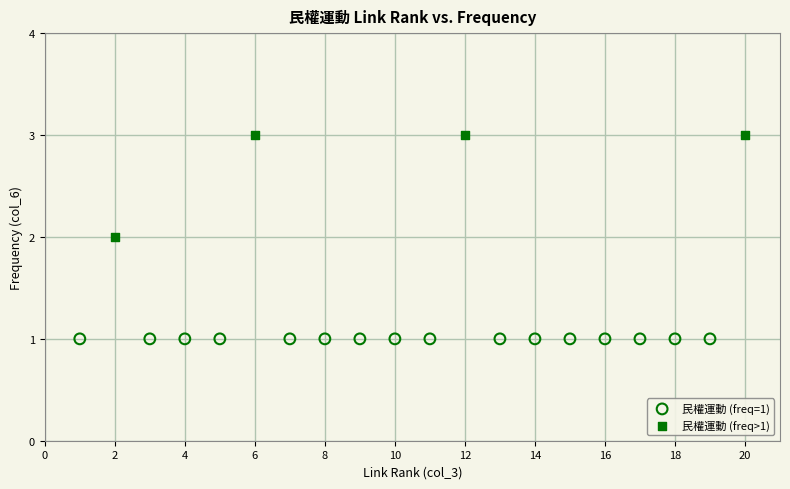

Which series reaches the minimum Y coordinate?

民權運動 (freq=1)